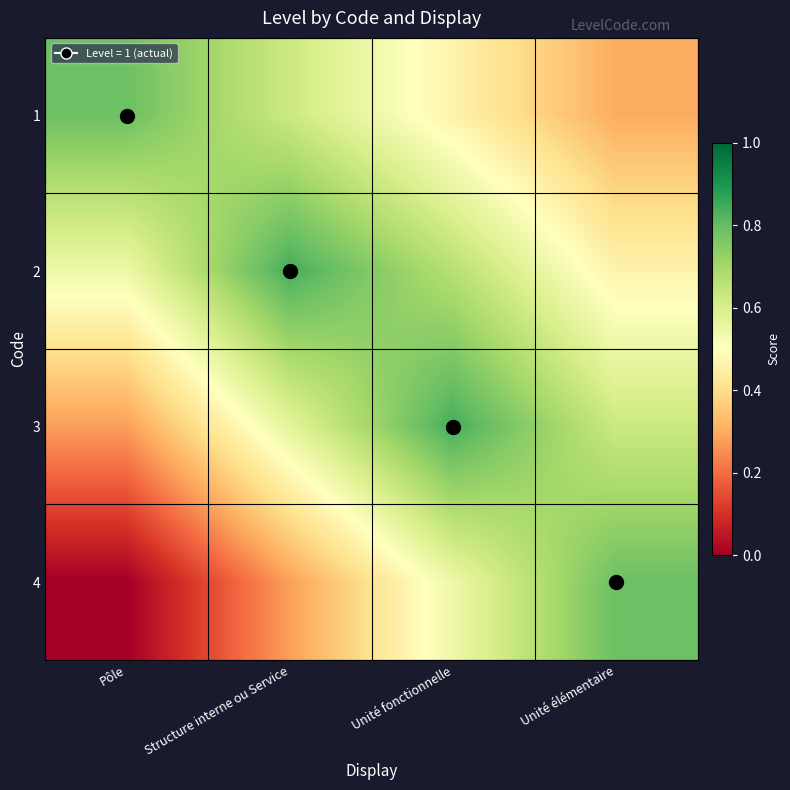

At which category is the sum across all series the highest?

Unité fonctionnelle